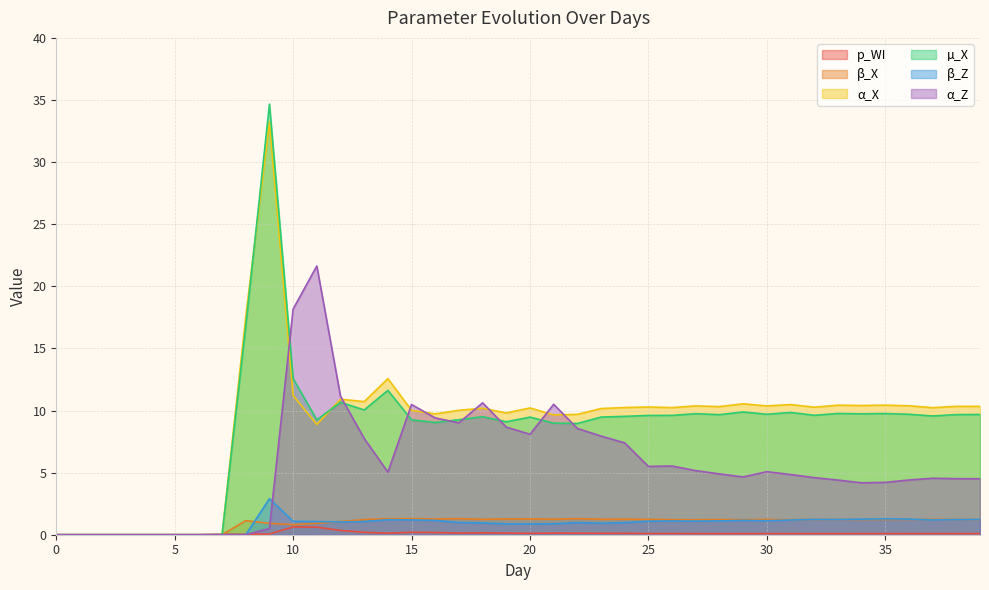

What is the value of the µ_X point at the 27th from the left?

9.6